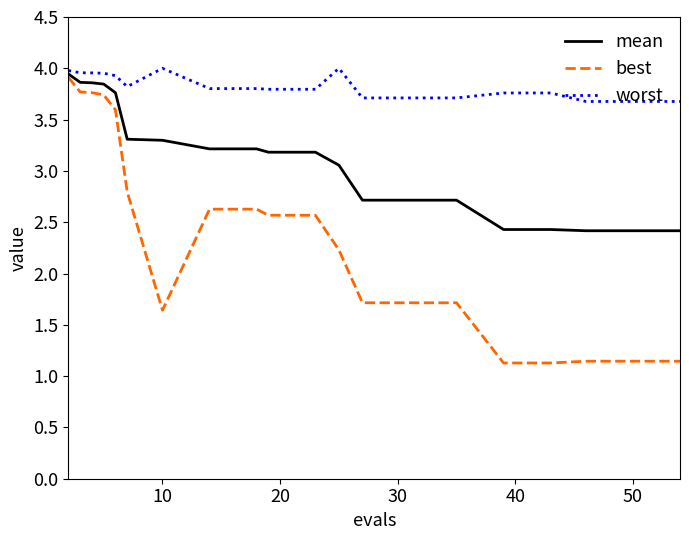

Rank the series by their average value, from highest to lowest.

worst, mean, best